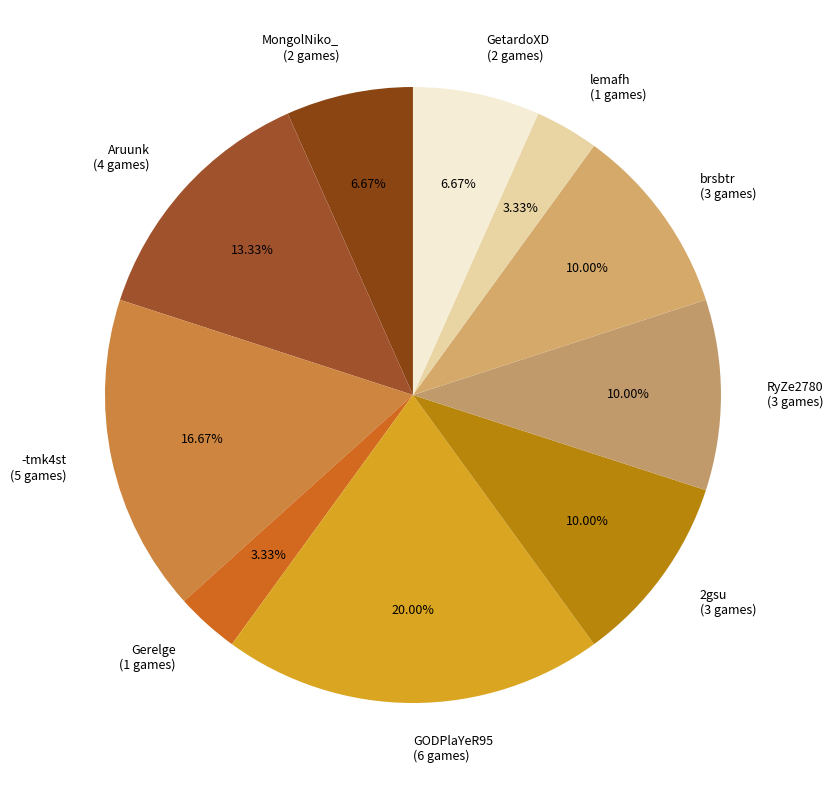

Is there any slice that represents more than half of the pie?

No